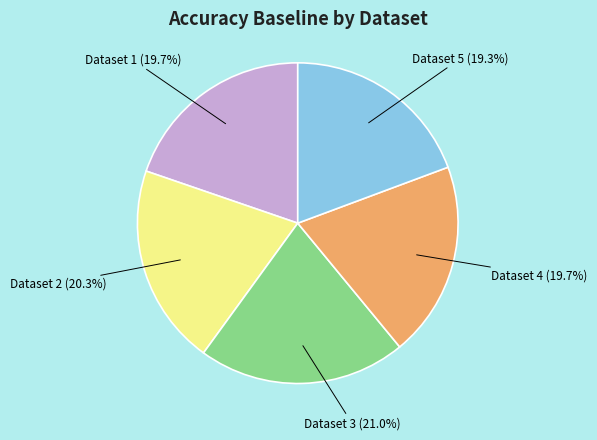

Is there any slice that represents more than half of the pie?

No